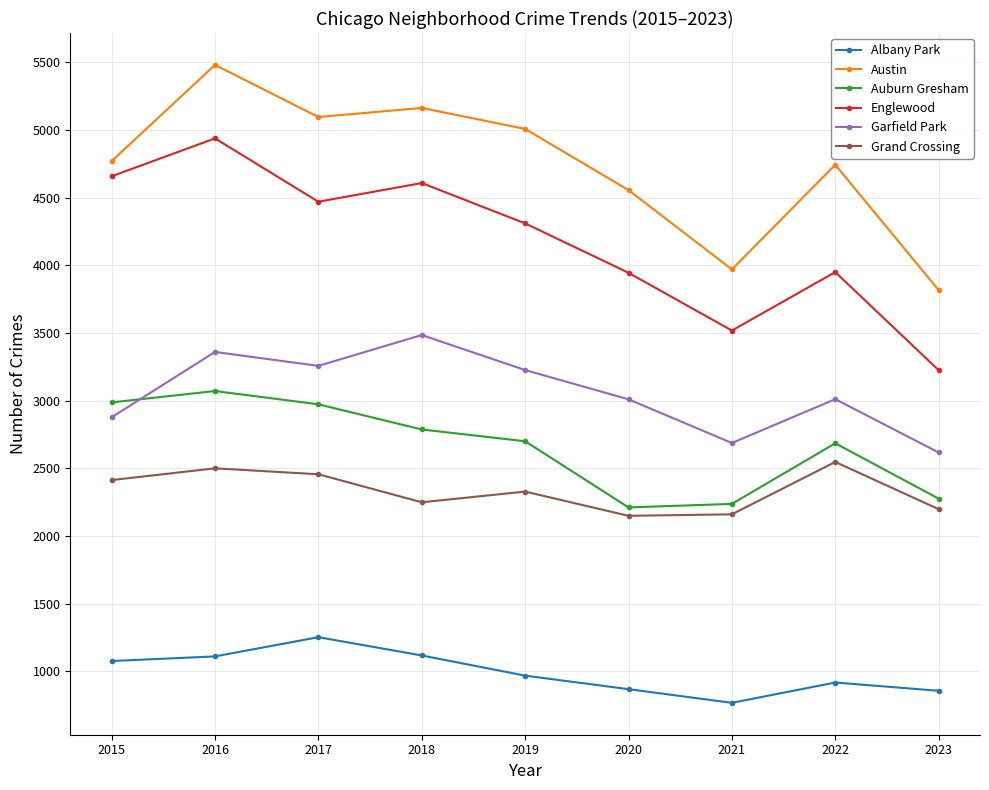

Which series has the largest total across all categories?

Austin